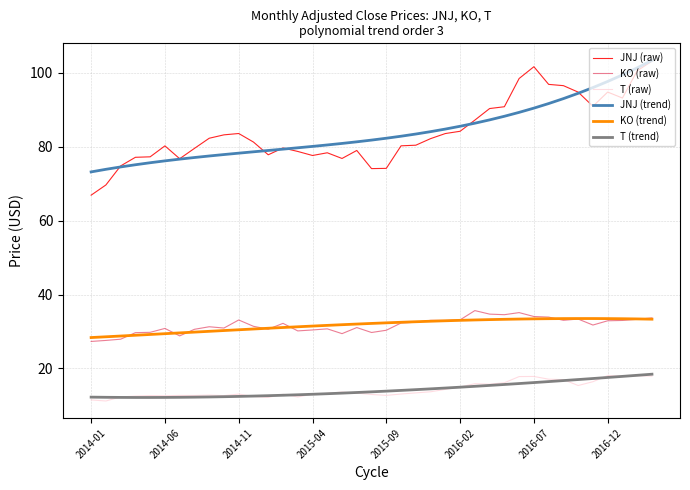

True or false: JNJ (trend) and KO (trend) intersect in this chart.

False